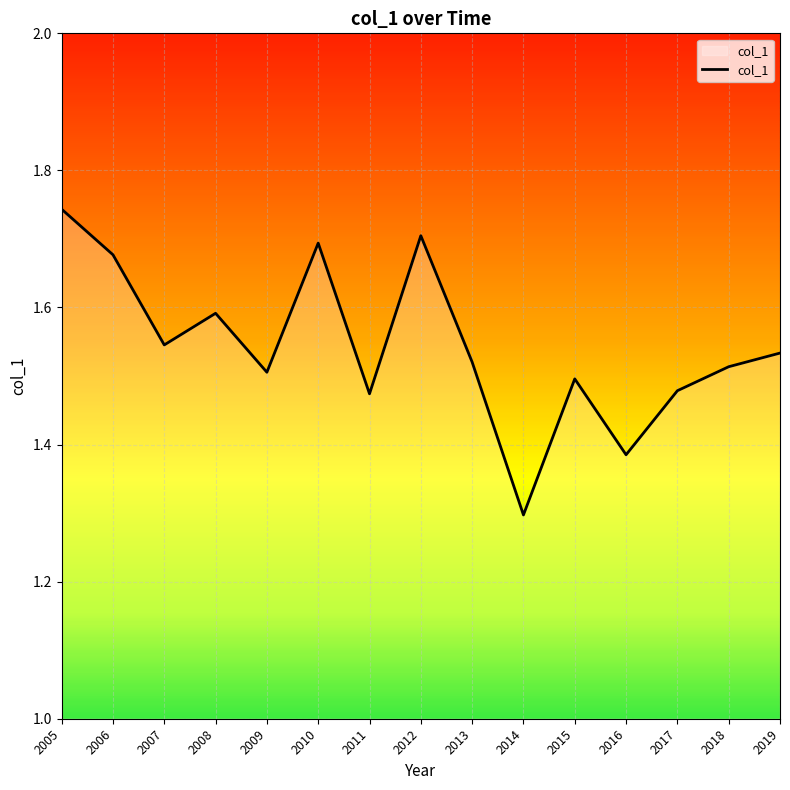

Which category has the highest value across all series?

2005